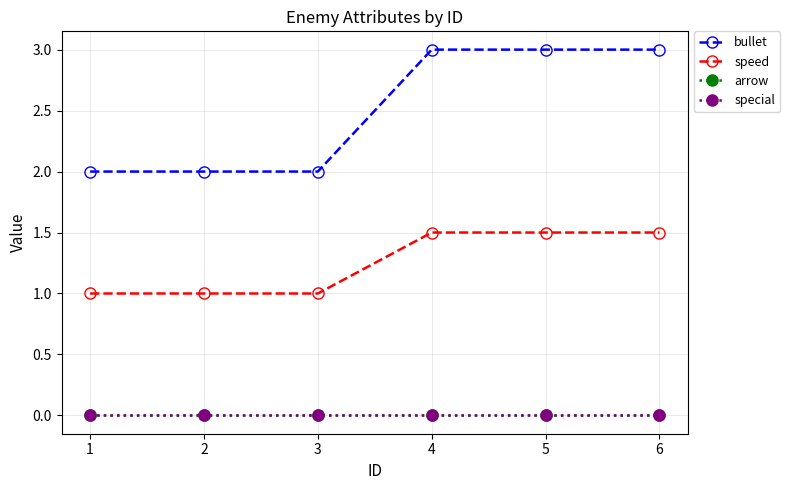

At how many categories does at least one series exceed 1?

6